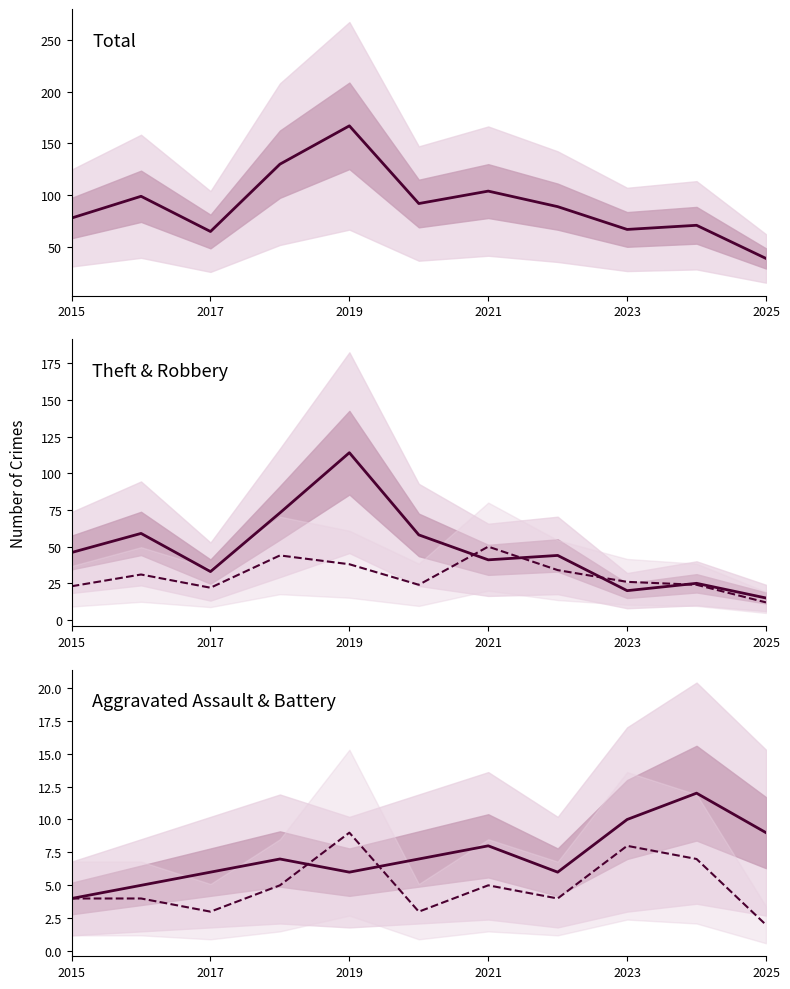

Between 2017 and 2021, which is larger?

2021